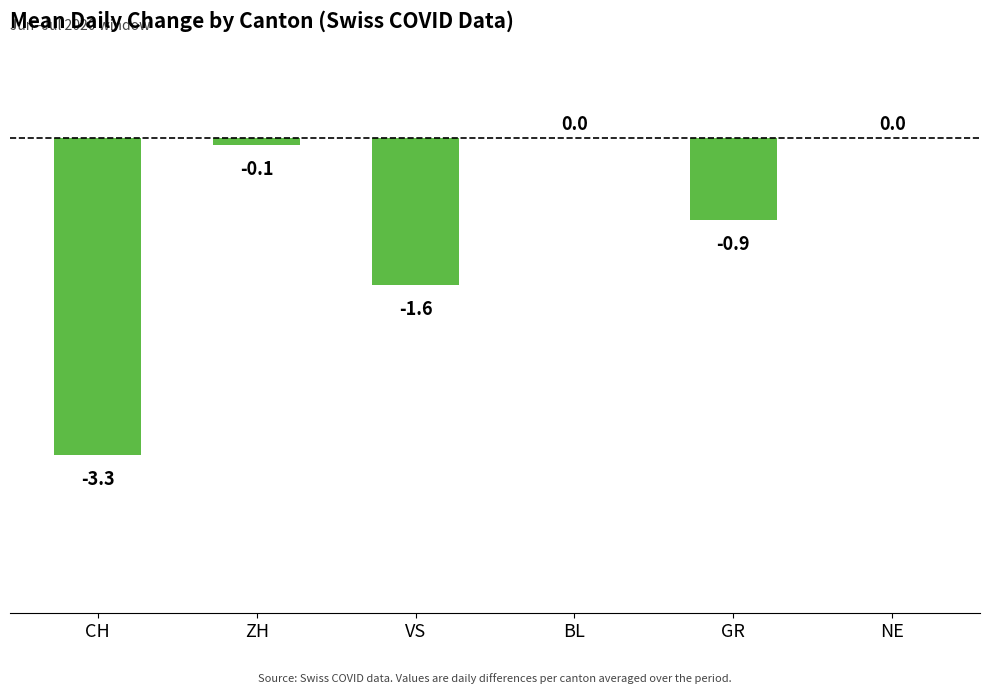

Which has a higher value, ZH or CH?

ZH